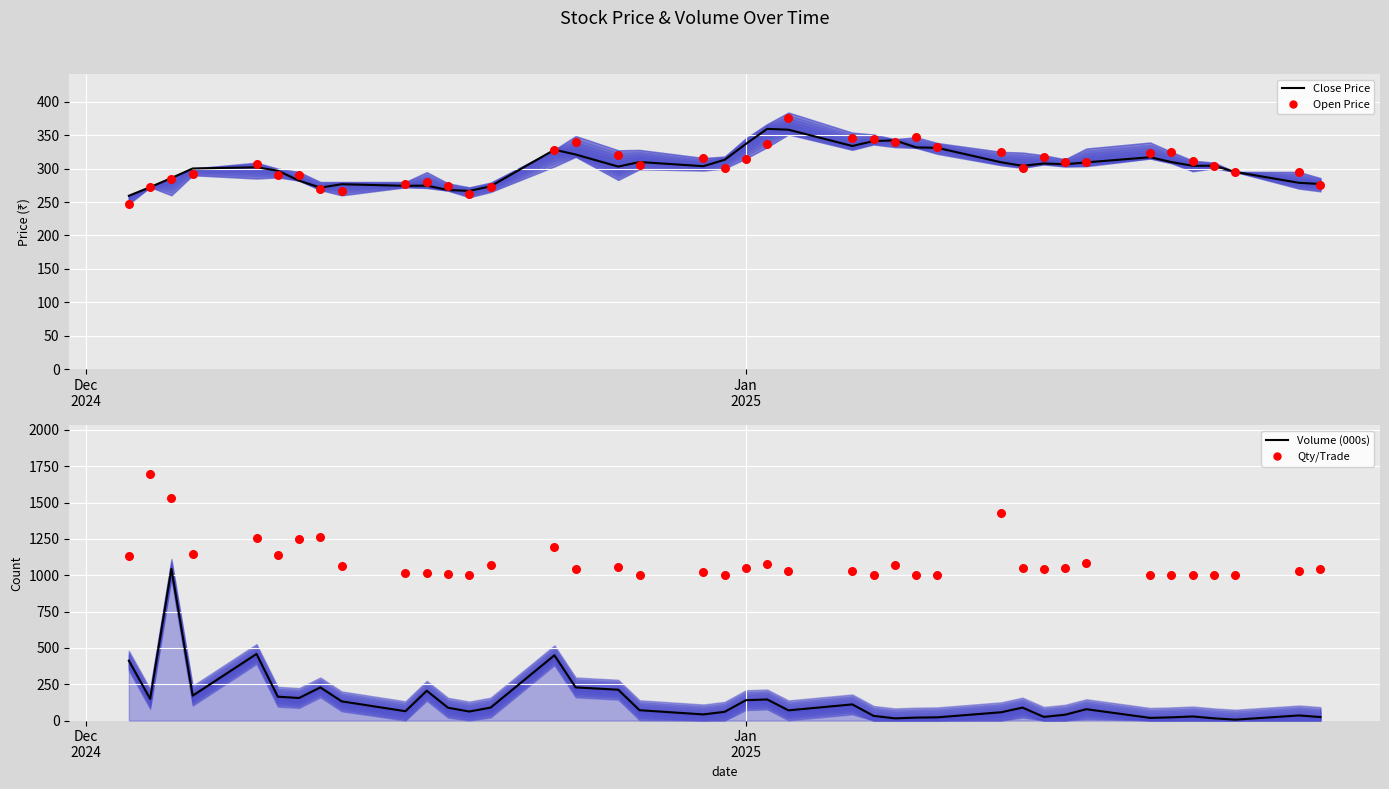

Which series contains the lowest Y value?

Volume (000s)